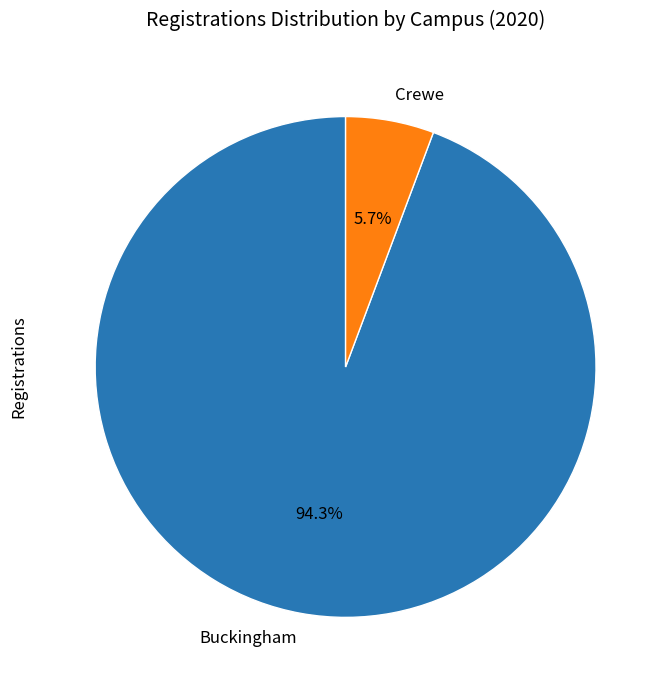

Does any single category account for the majority?

Yes